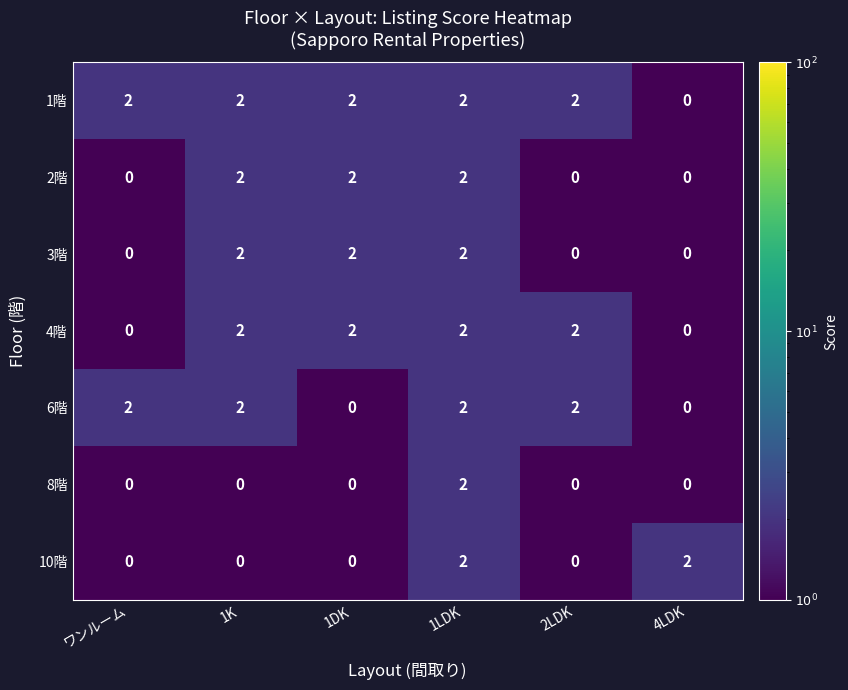

Is it true that 4階 equals 0 at ワンルーム?

True